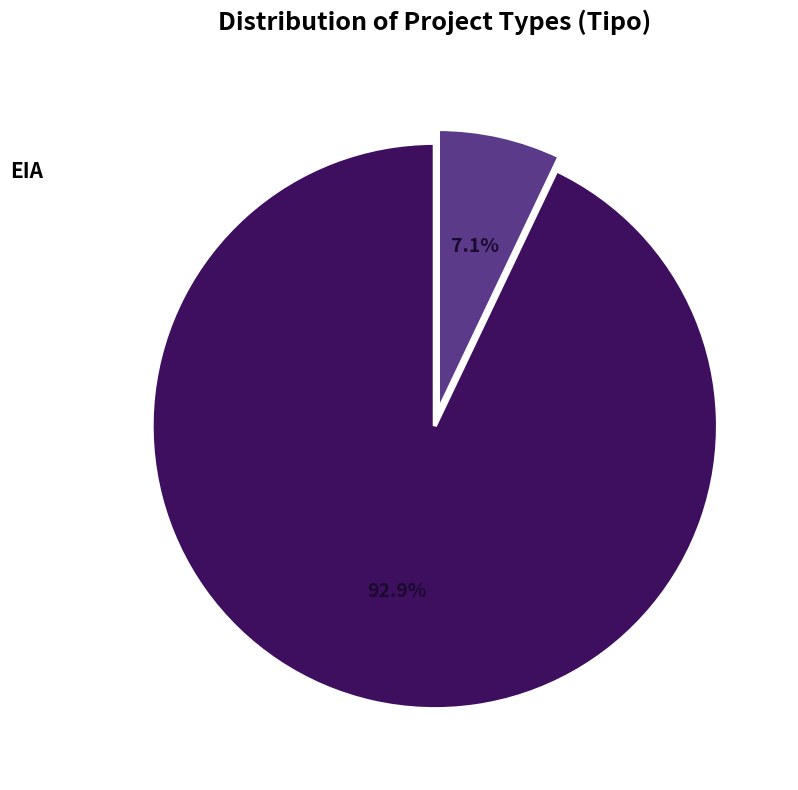

What is the ratio of the value at EIA to the value at DIA?

0.1